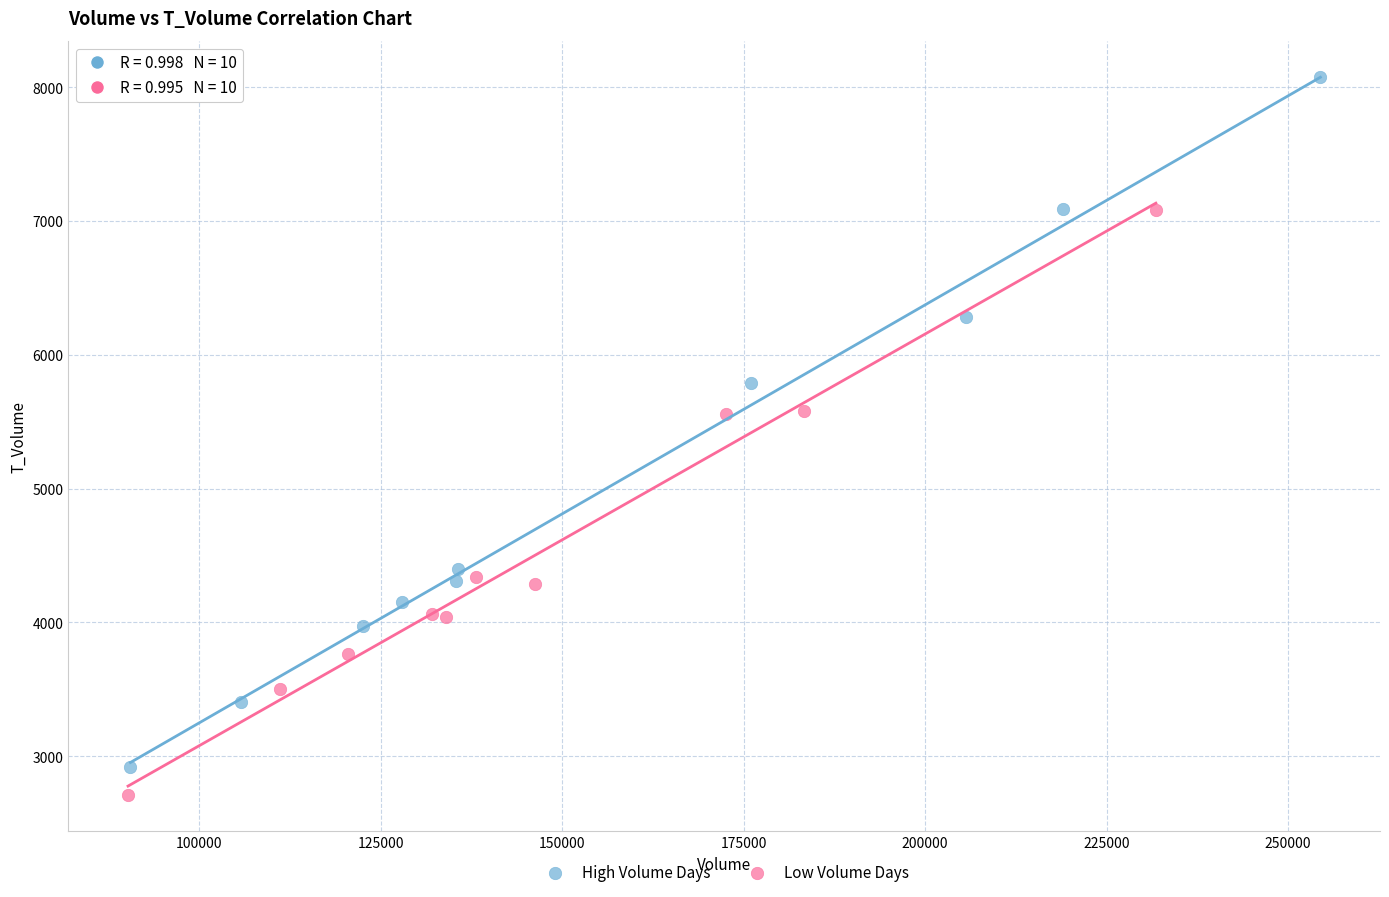

Which series contains the highest Y value?

High Volume Days